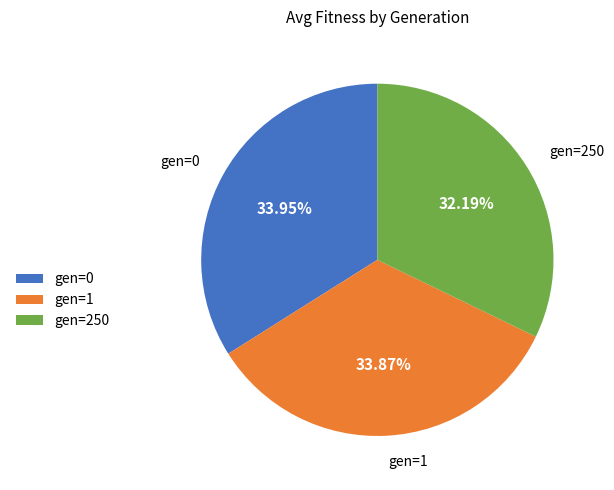

Count the number of slices in the pie.

3